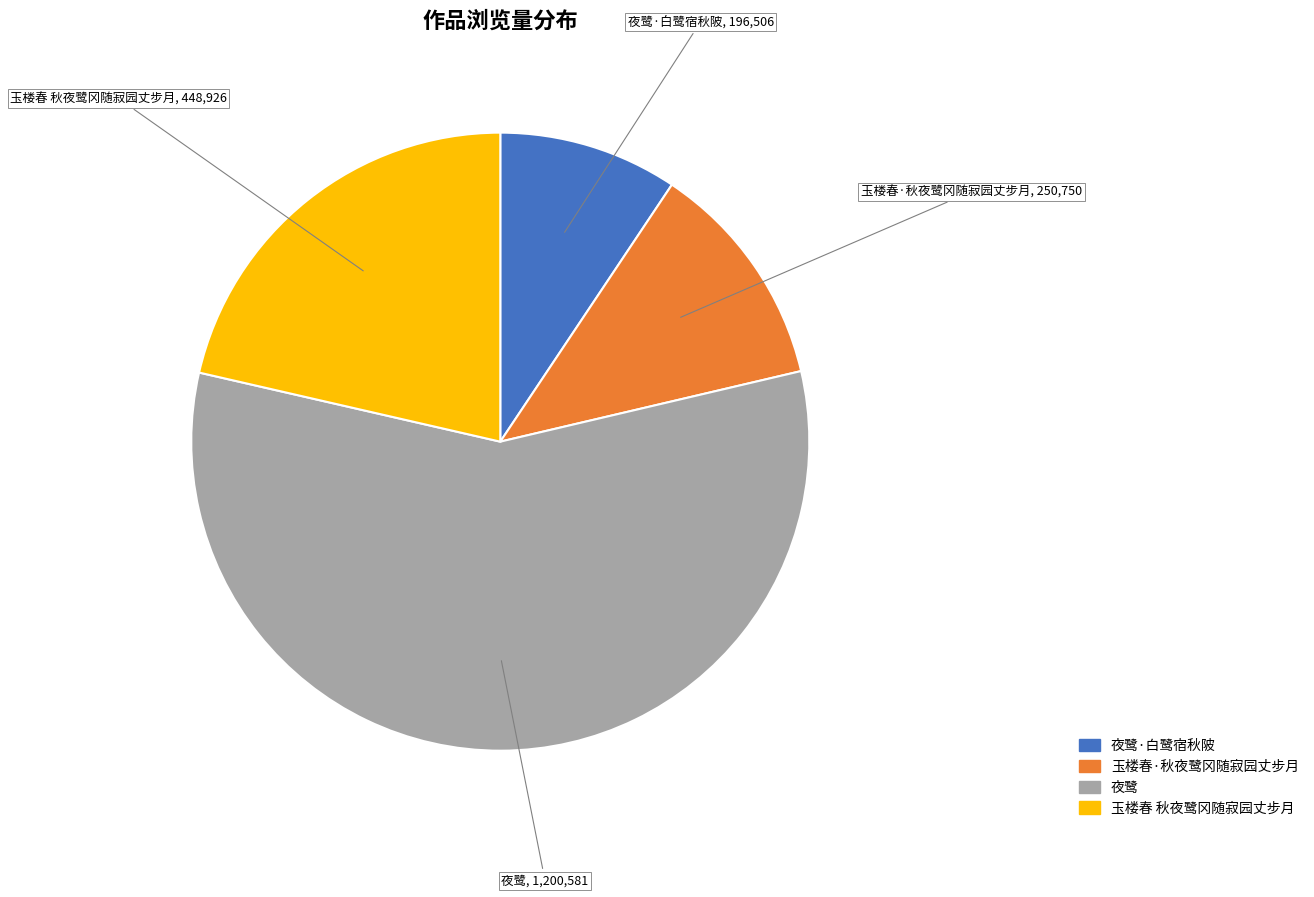

Is there a majority slice in this chart?

Yes